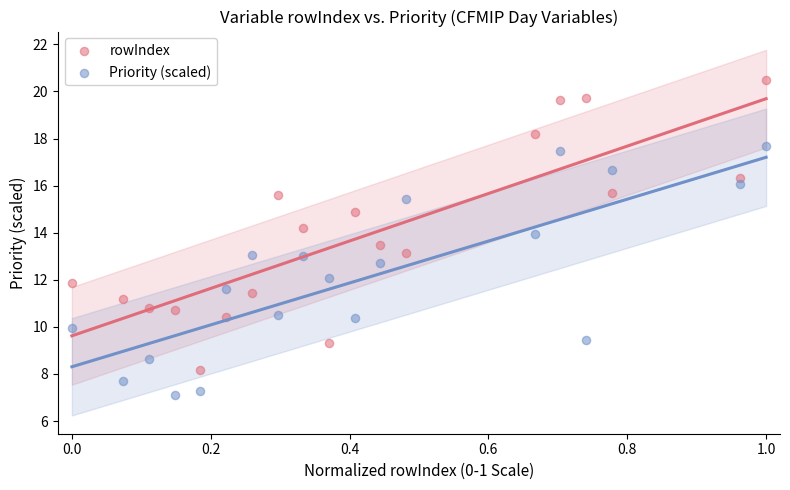

What are all the series names shown in the legend?

rowIndex, Priority (scaled)